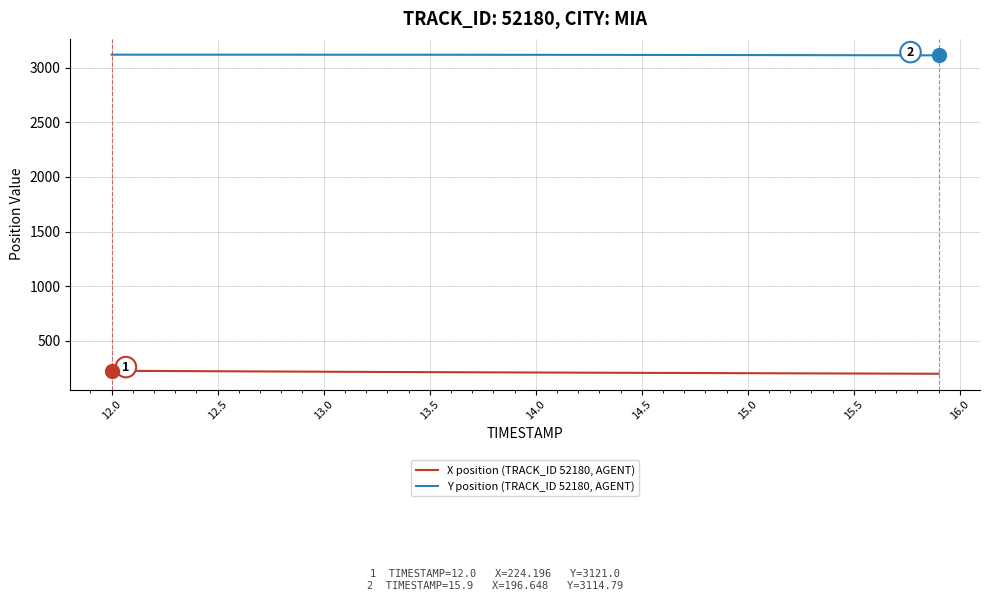

Rank the series by their average value, from lowest to highest.

X position (TRACK_ID 52180, AGENT), Y position (TRACK_ID 52180, AGENT)